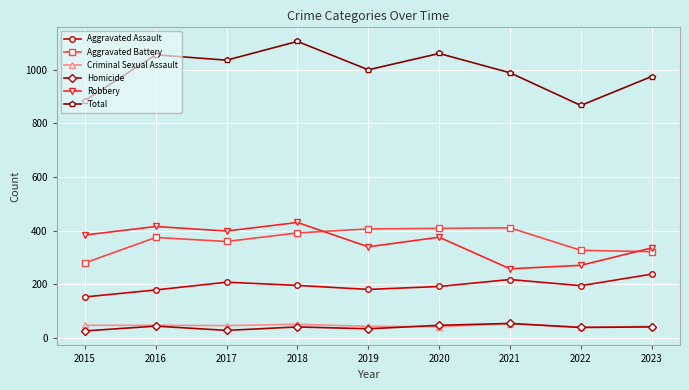

How many data points in Criminal Sexual Assault are less than 45?

4